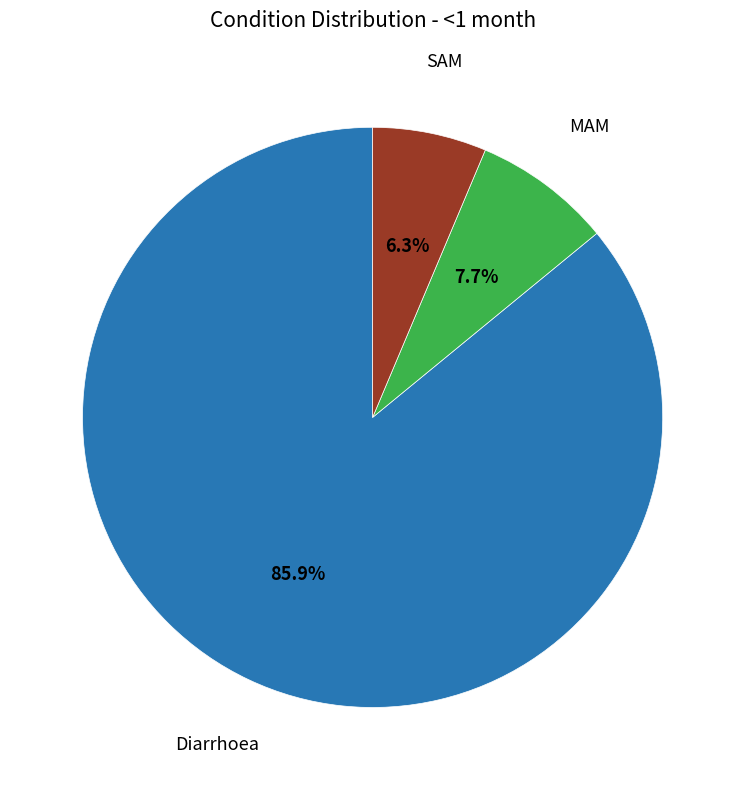

Does any single category account for the majority?

Yes